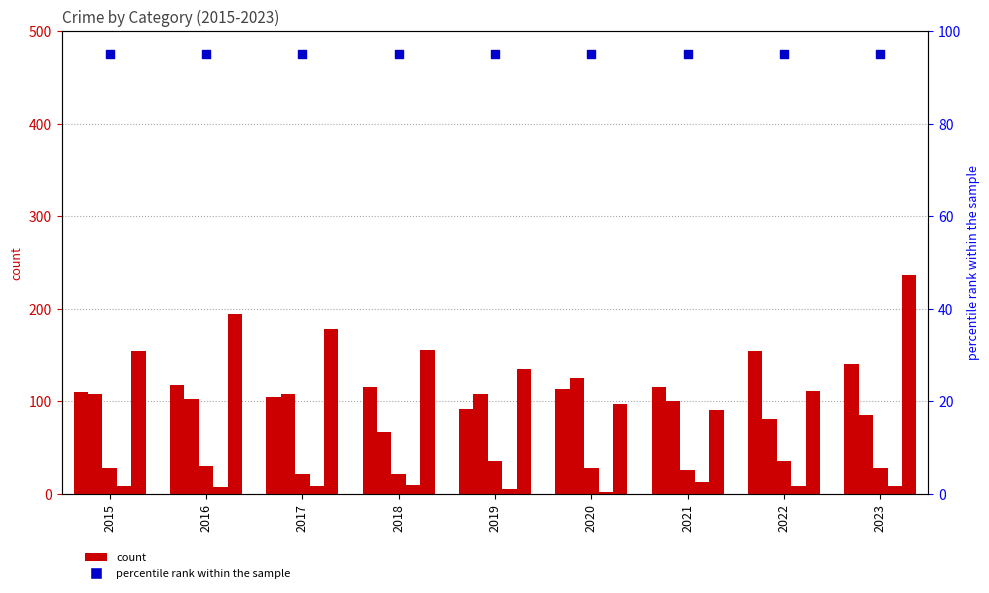

Which series has the largest total across all categories?

Robbery